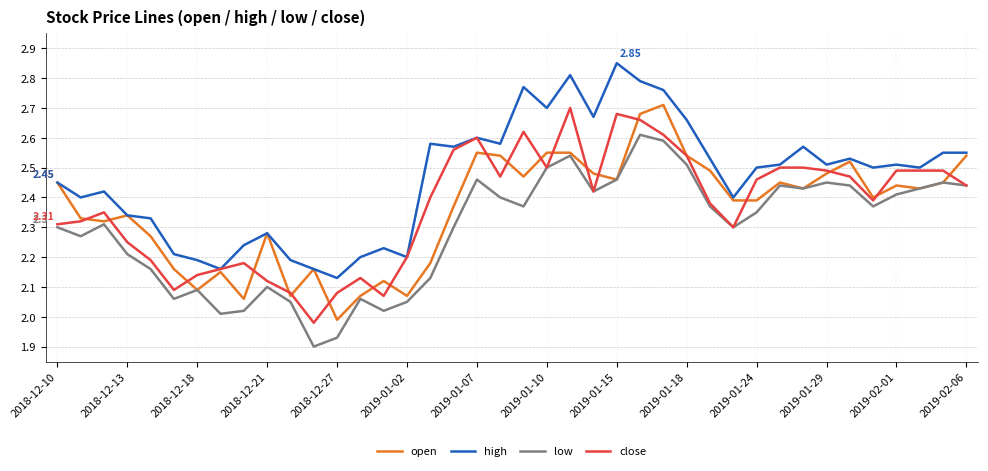

In low, how many points are lower than both neighbors (excluding endpoints)?

10